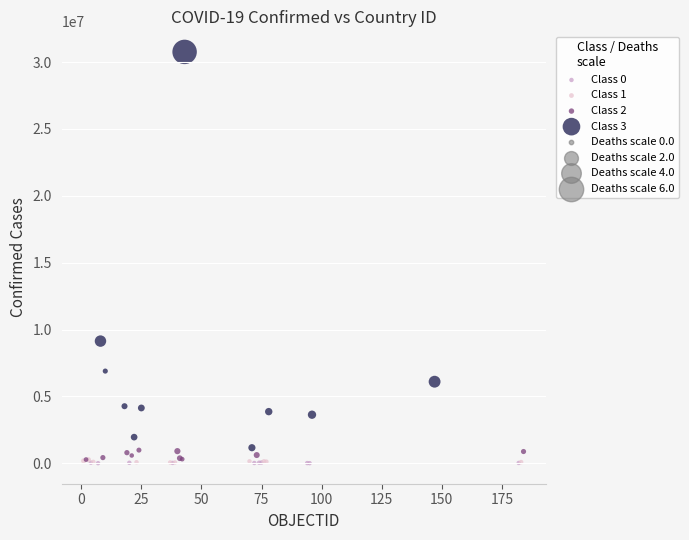

Which series contains the highest Y value?

Class 3